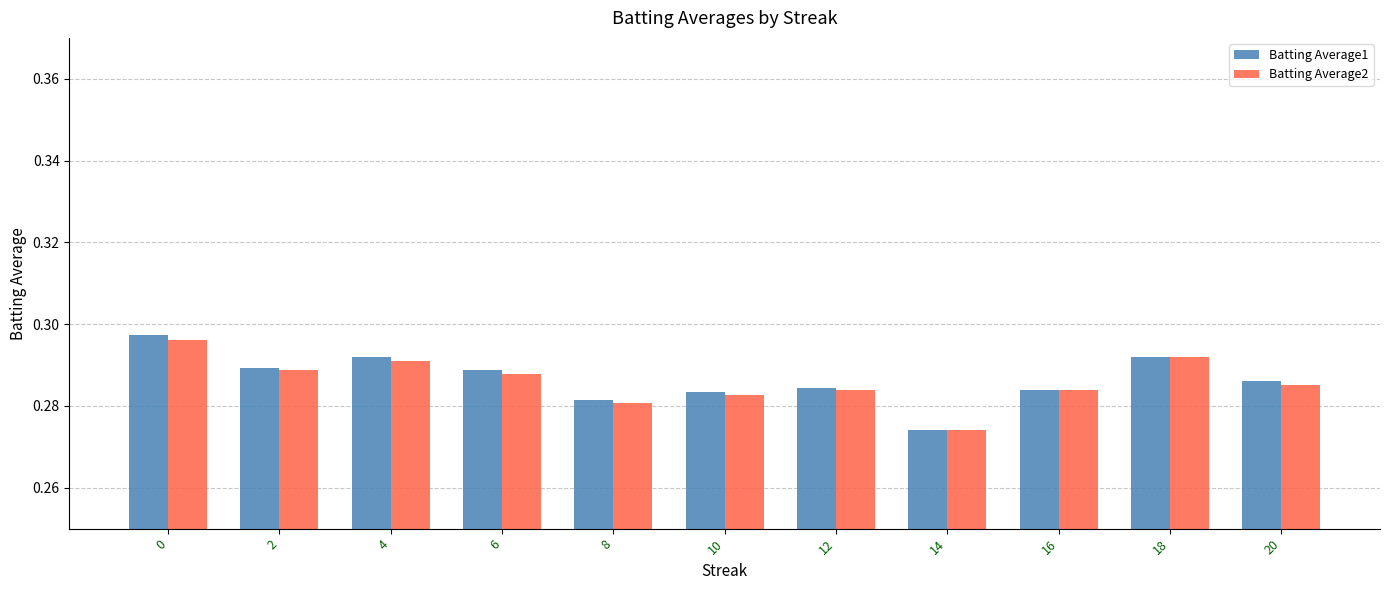

Count the Batting Average2 values in the range 0 to 1.

11